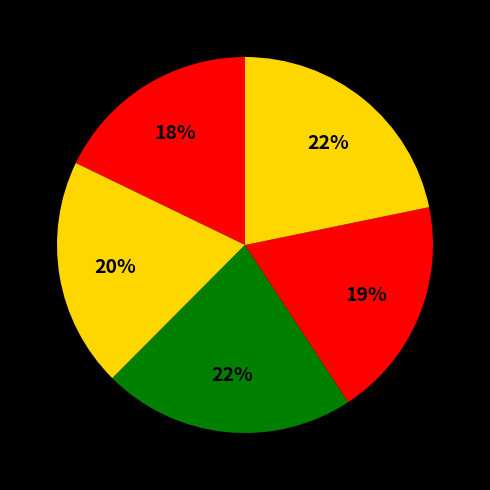

Rank the categories by value from lowest to highest.

1, 4, 2, 3, 5